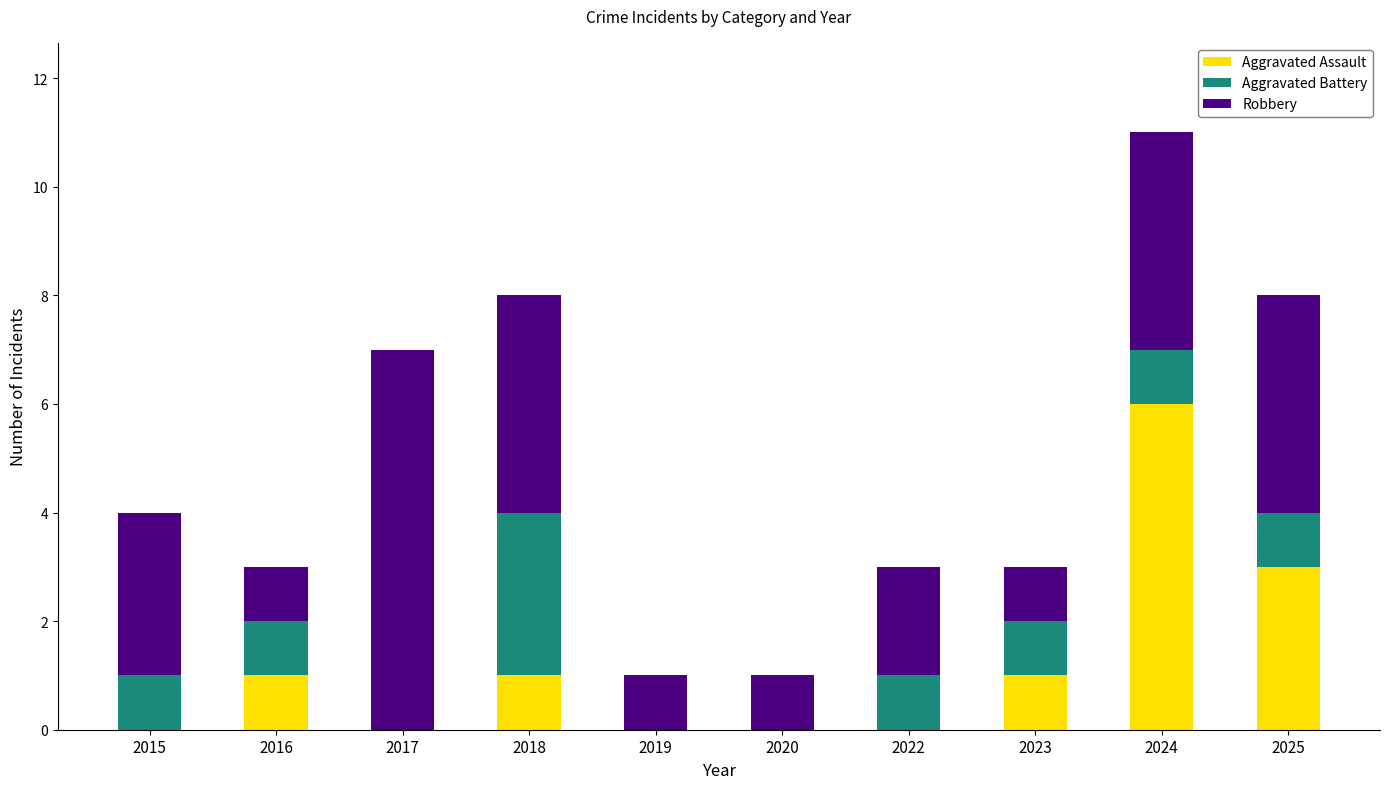

Are the bars horizontal?

No